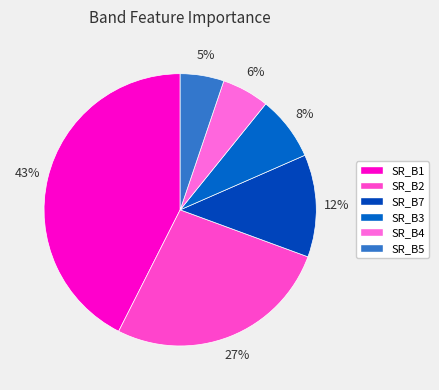

Which has a higher value, SR_B4 or SR_B2?

SR_B2